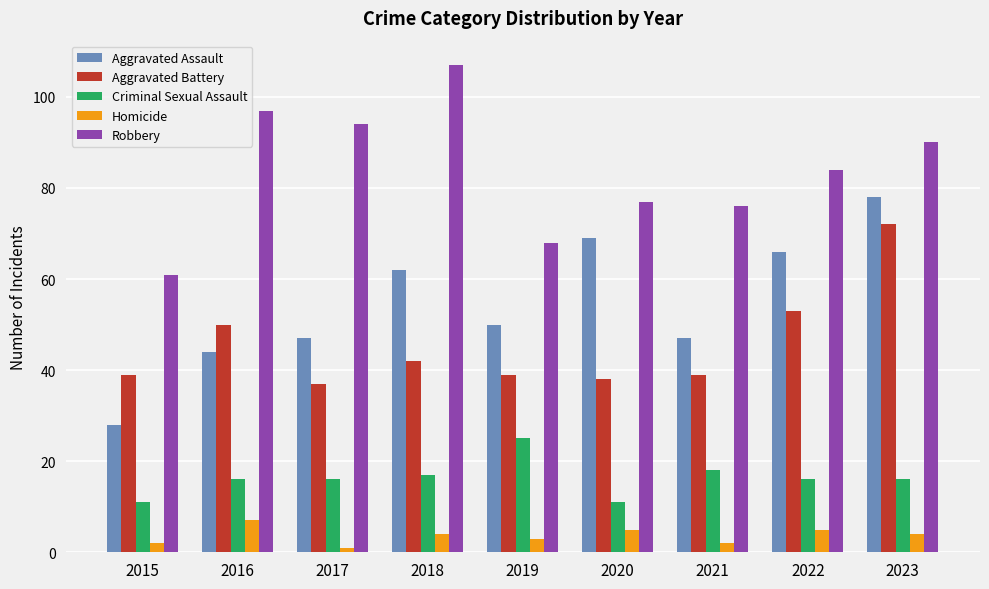

Between 2015 and 2021, which series saw the biggest shift?

Aggravated Assault